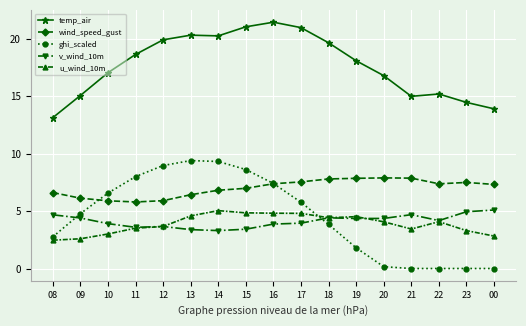

Where does the u_wind_10m series first go above 4?

13